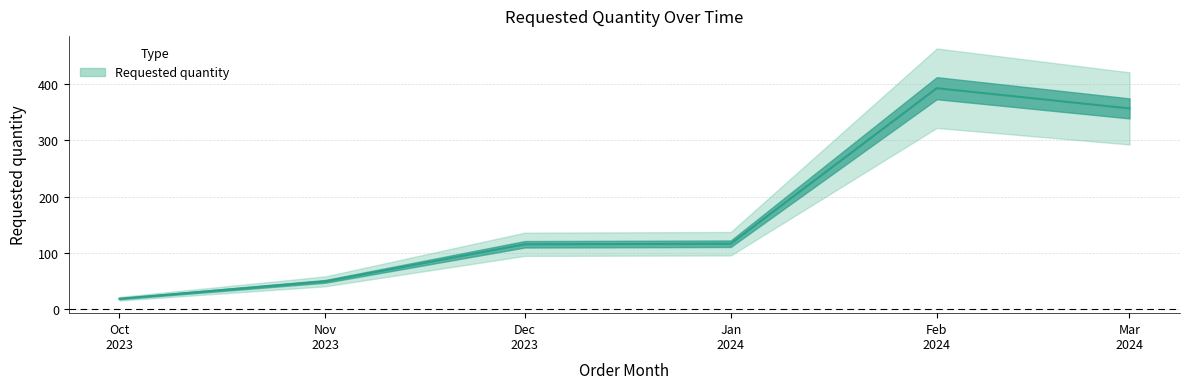

True or false: there are more than 1 points higher than both neighbors.

False